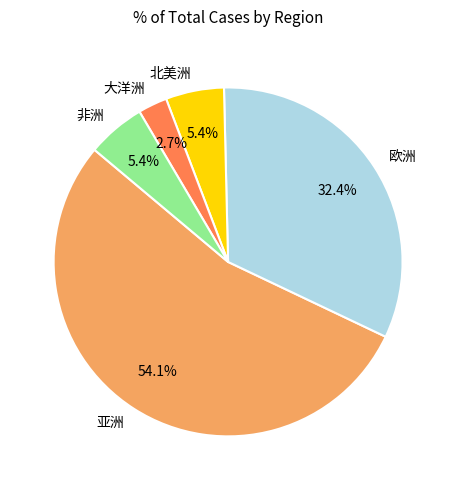

Combined, what portion of the pie is 欧洲 and 亚洲?

86.5%